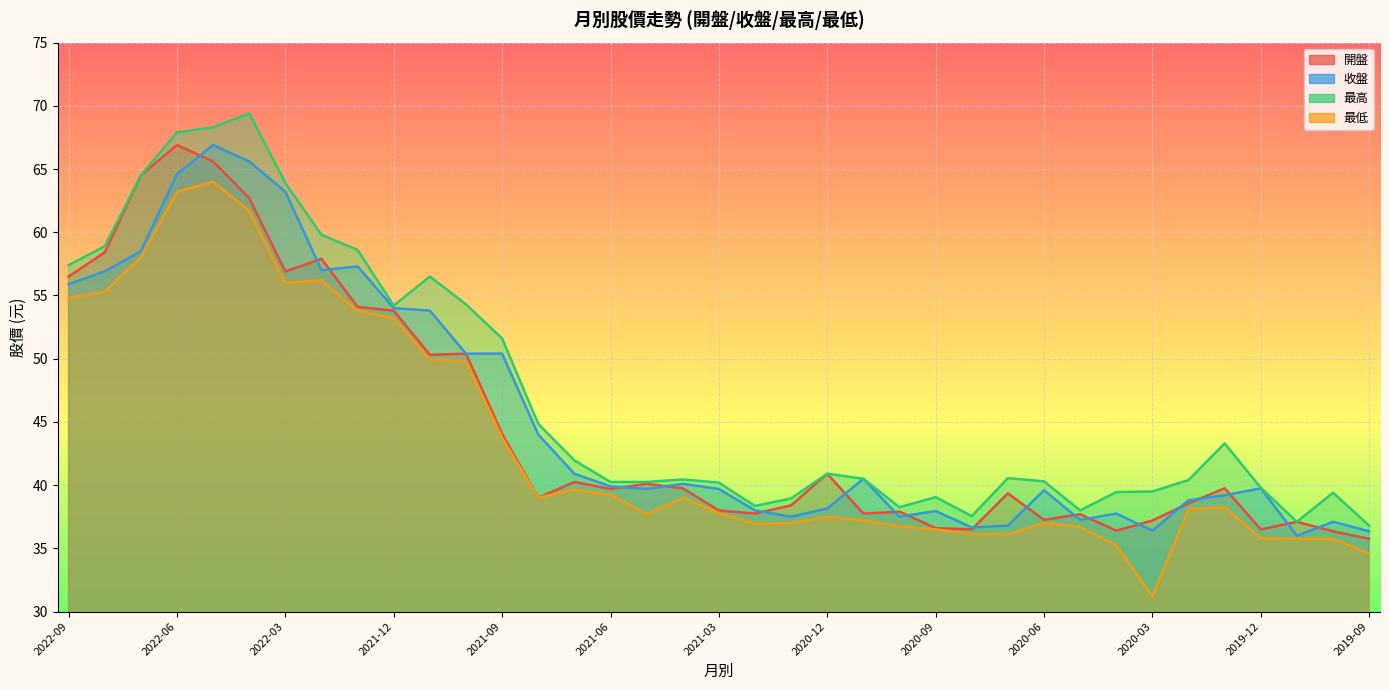

How many data points in 最低 are less than 38?

18